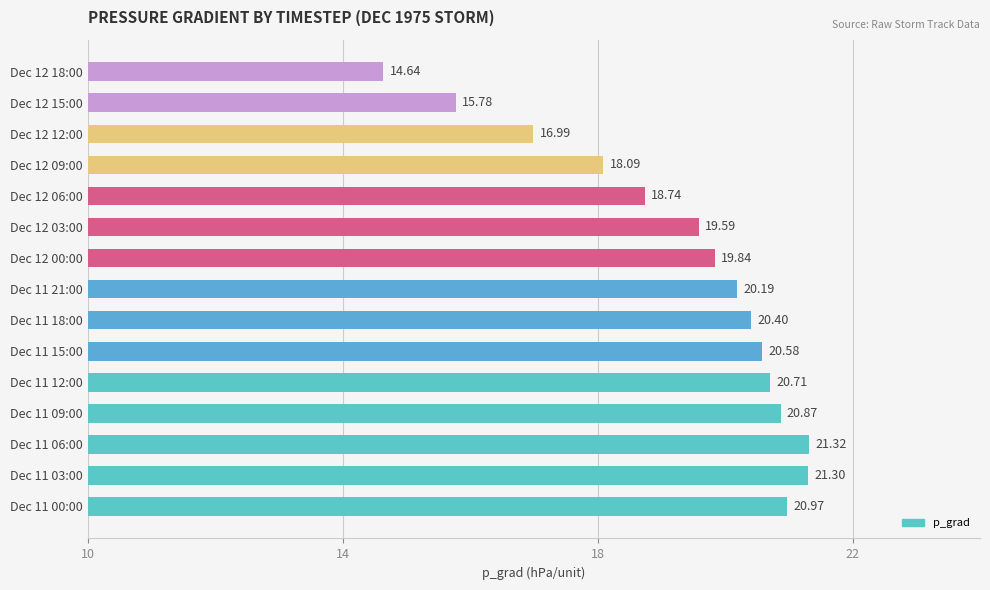

Count the number of values greater than 20.

8